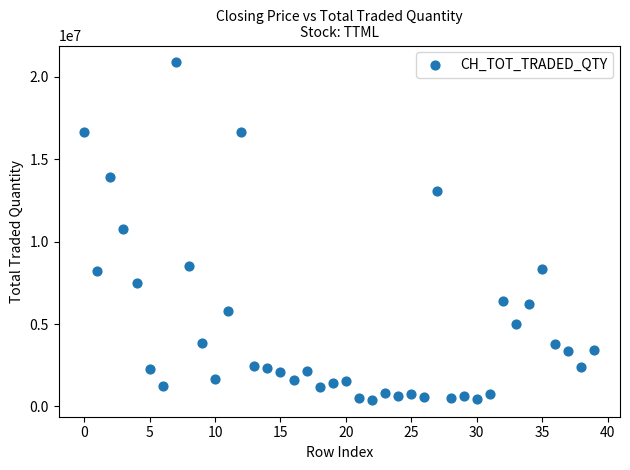

What is the range of Y values (max minus min)?

20472673